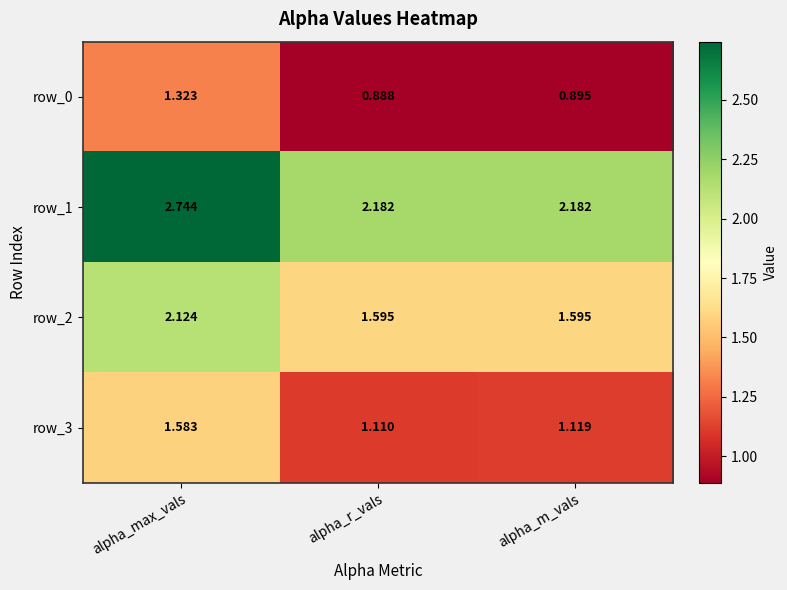

List the series in order of their peak value, highest first.

row_1, row_2, row_3, row_0